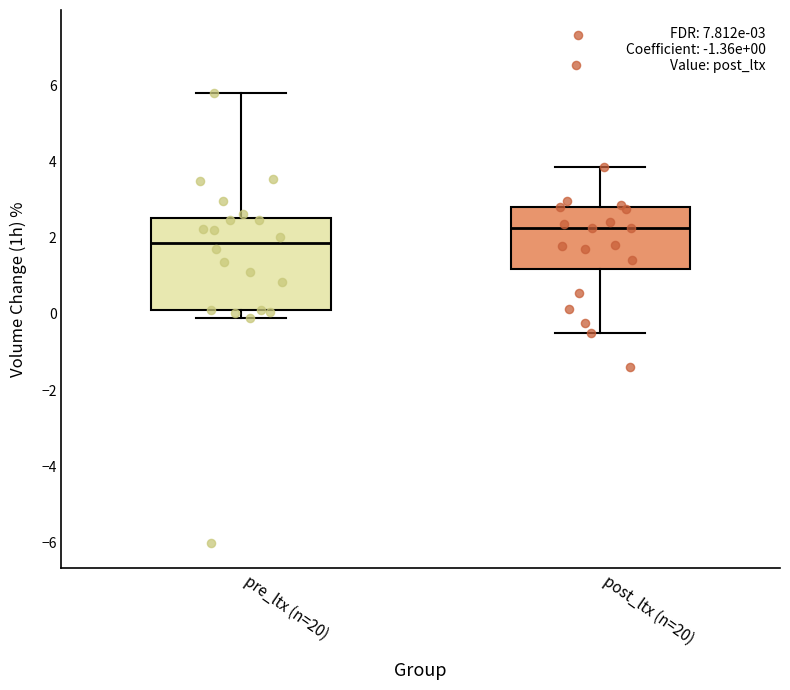

Comparing the boxes themselves (not the whiskers), which one is the tallest?

pre_ltx (n=20)